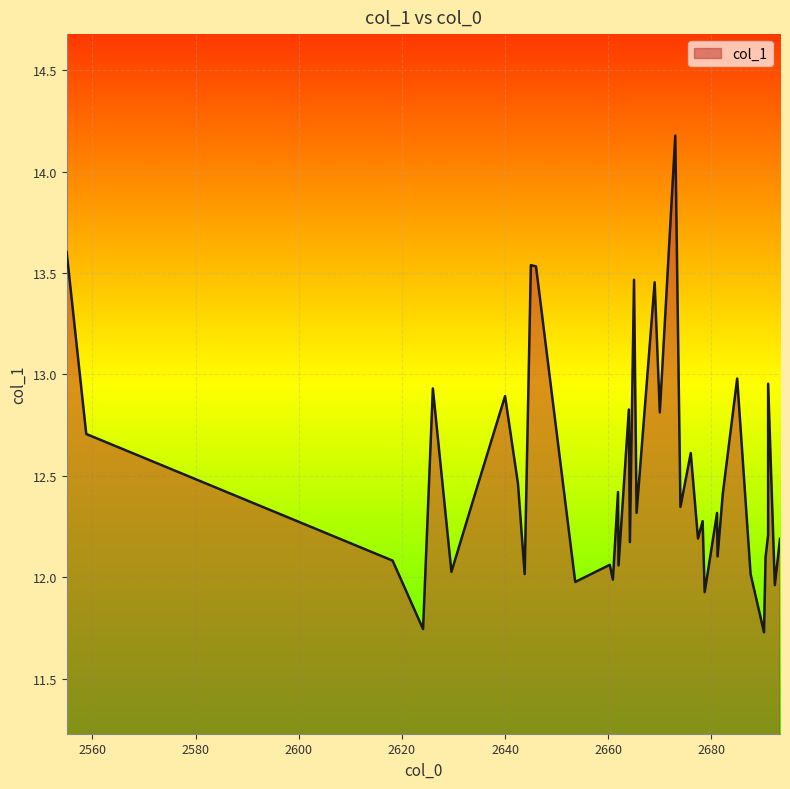

What is the average value?

12.5